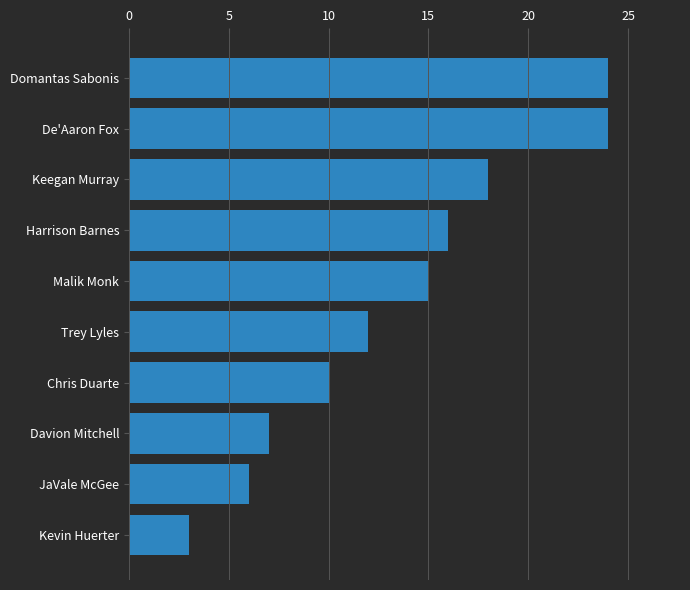

How many bars are there in total?

10